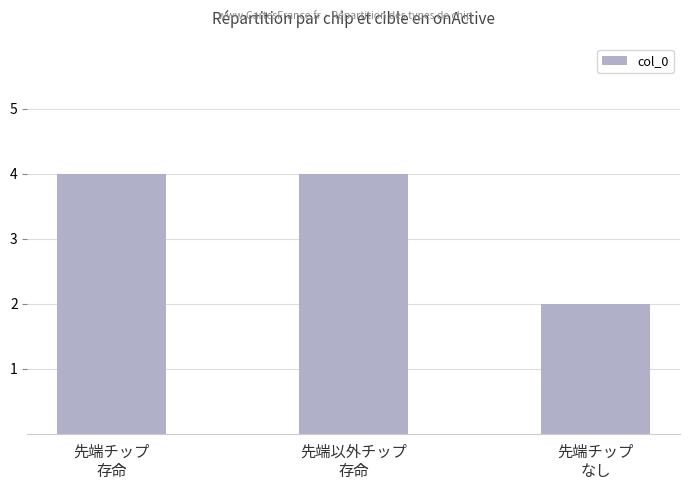

Which has a higher value, 先端チップ
なし or 先端チップ
存命?

先端チップ
存命